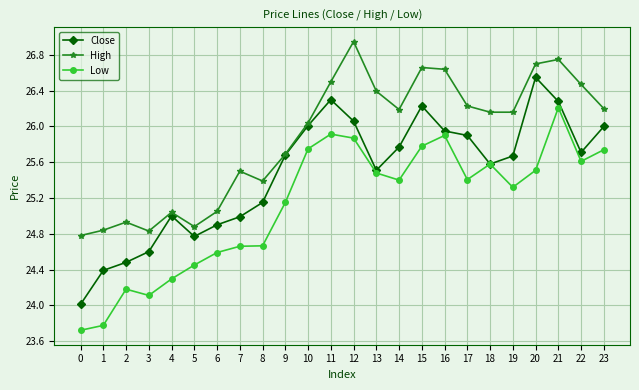

What is the difference between the highest and lowest values at 14?

0.8